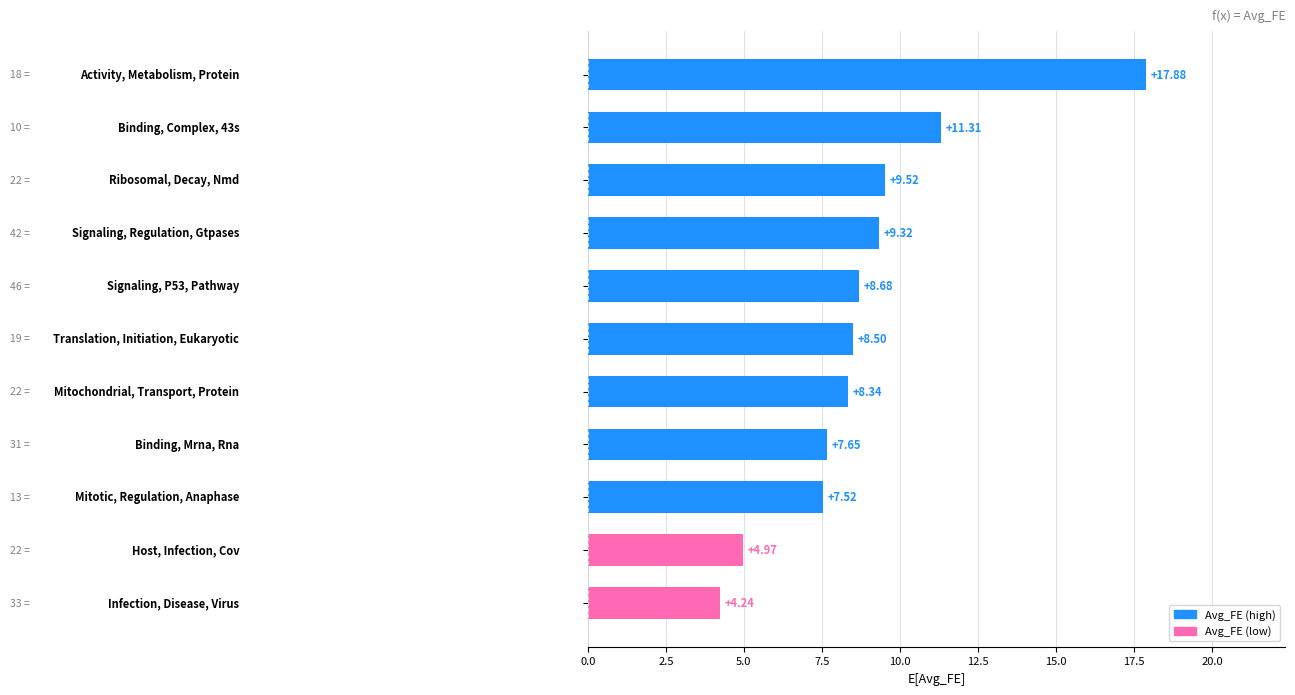

What is the average value?

8.9